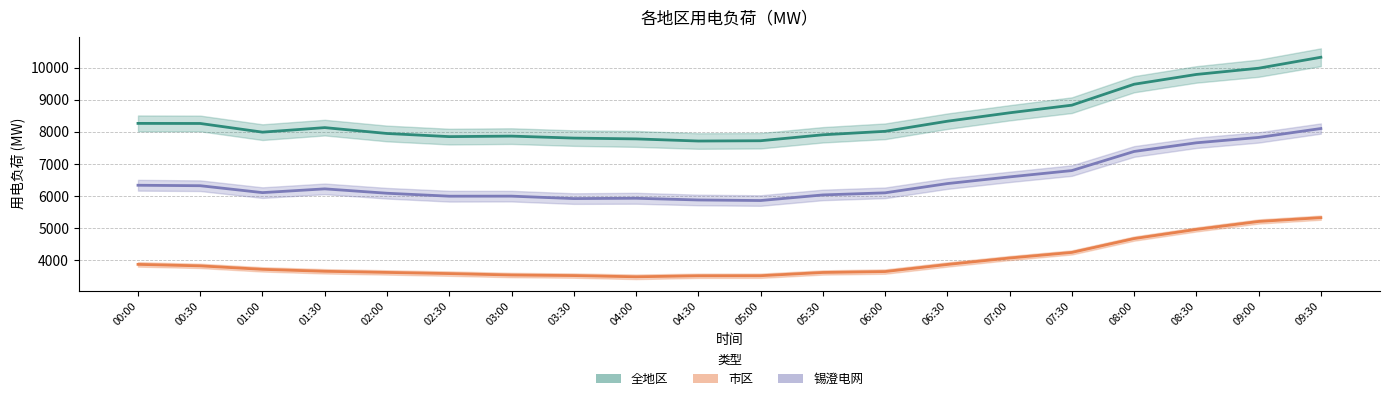

Which series changed the most between 05:00 and 08:30?

全地区